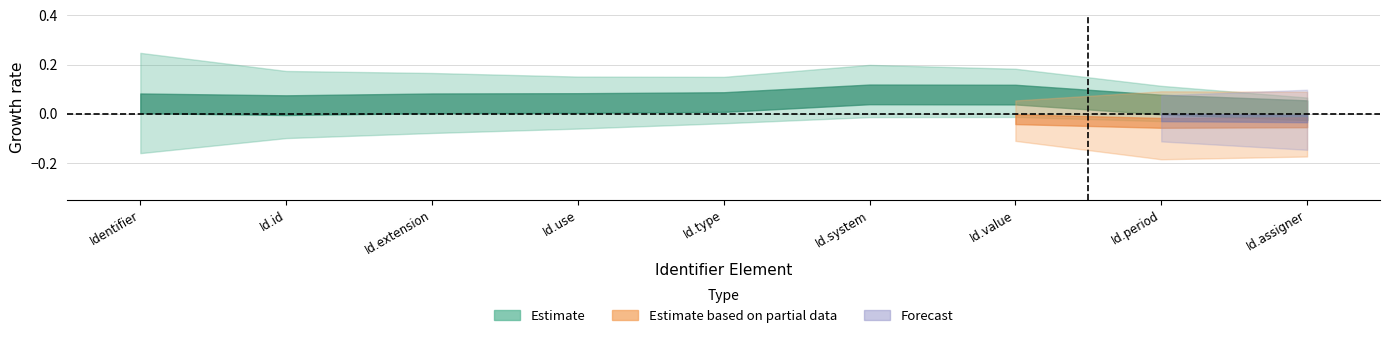

At which category is the sum across all series the highest?

Identifier.system